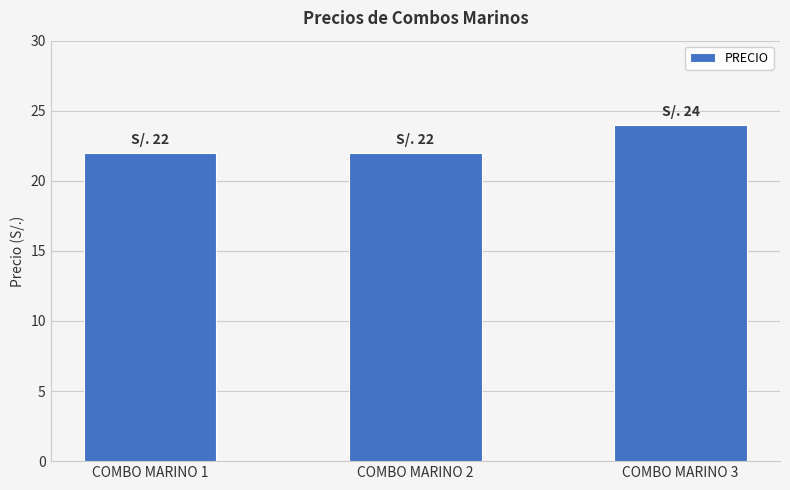

What is the change in value from COMBO MARINO 1 to COMBO MARINO 3?

+2